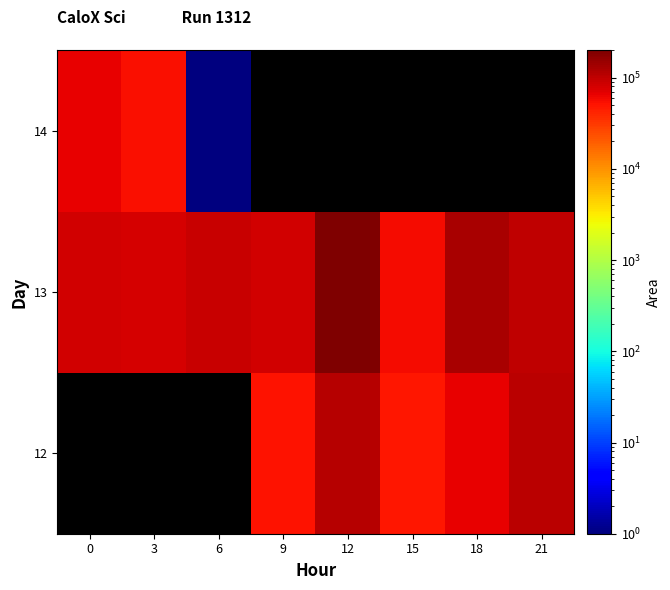

What is the greatest value displayed?

201250.0